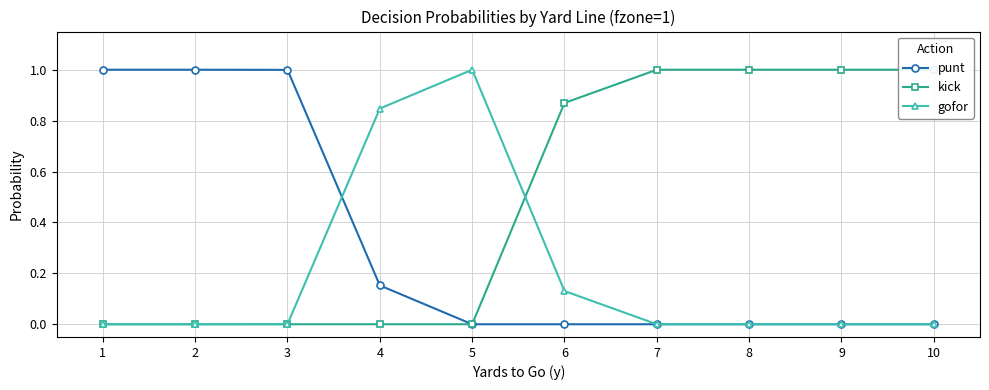

At which category does gofor reach its first local peak?

5